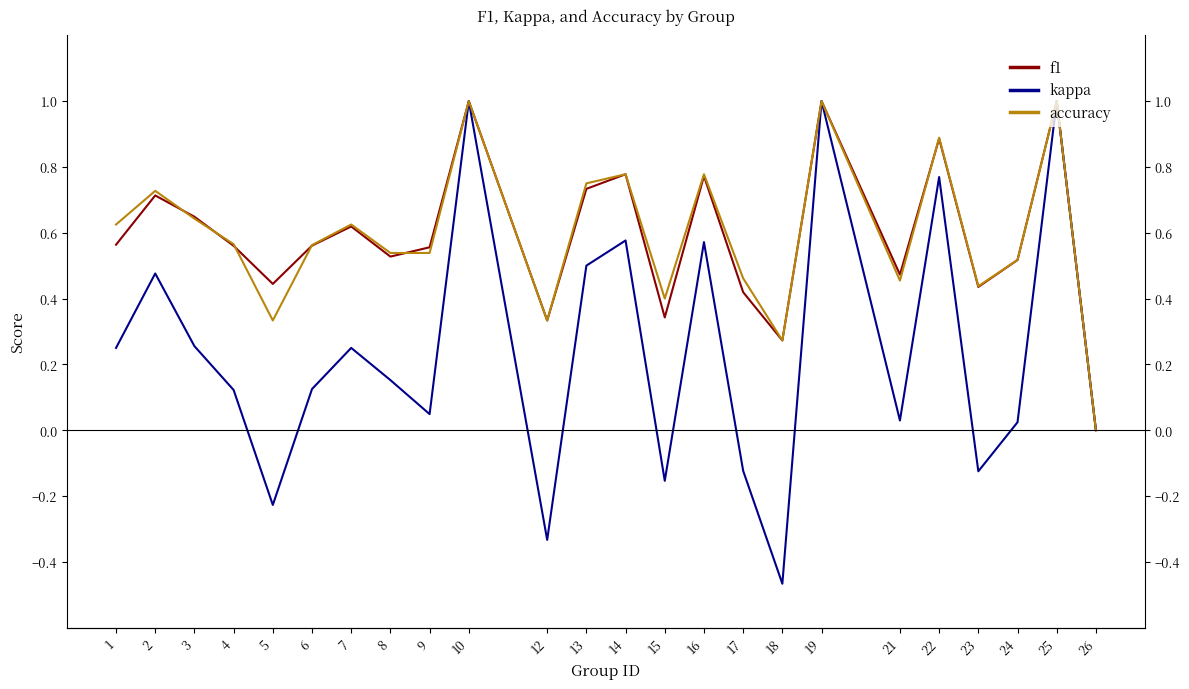

True or false: f1 and kappa cross at least once.

False